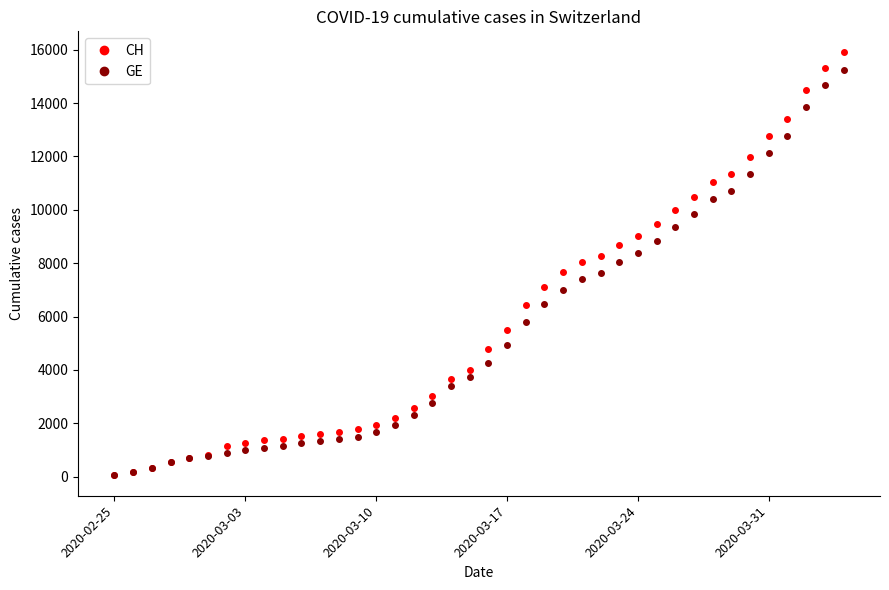

How many distinct data groups are displayed?

2